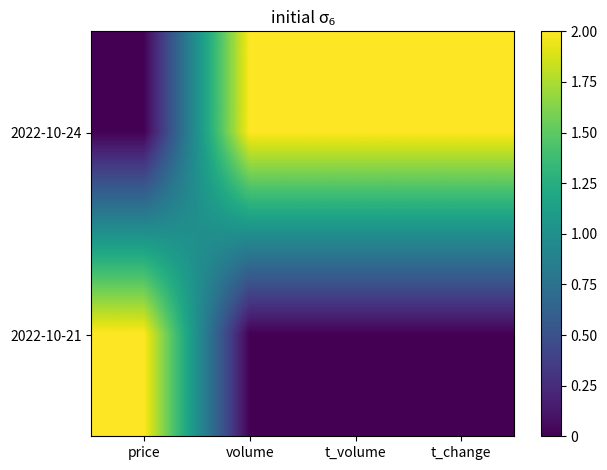

Reading left to right, what are all the values shown in this chart?

2022-10-24: price=0	volume=2	t_volume=2	t_change=2
2022-10-21: price=2	volume=0	t_volume=0	t_change=0